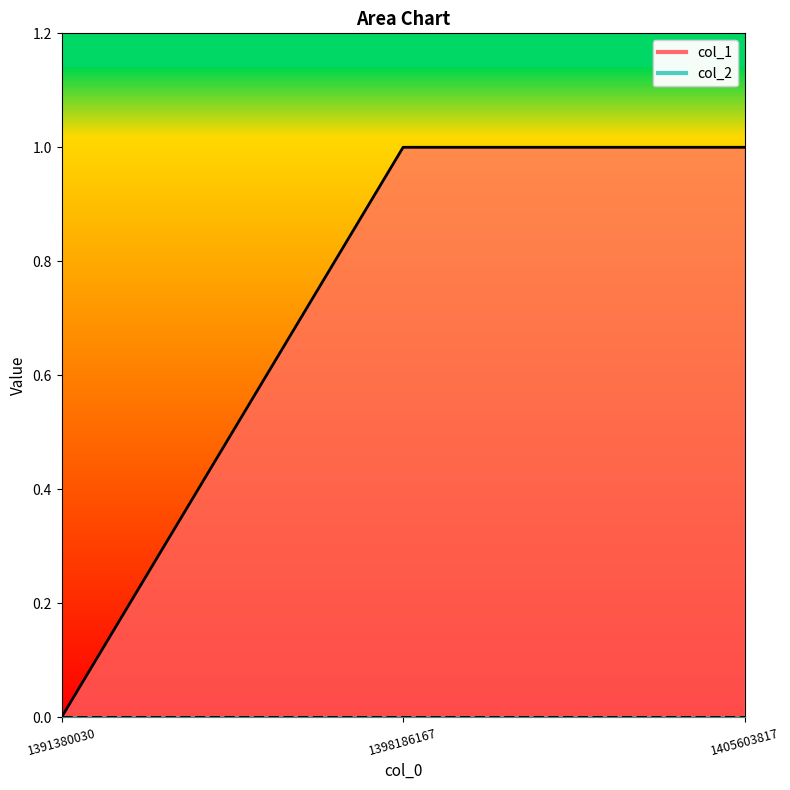

Is it true that the value at 1391380030 is 0?

True